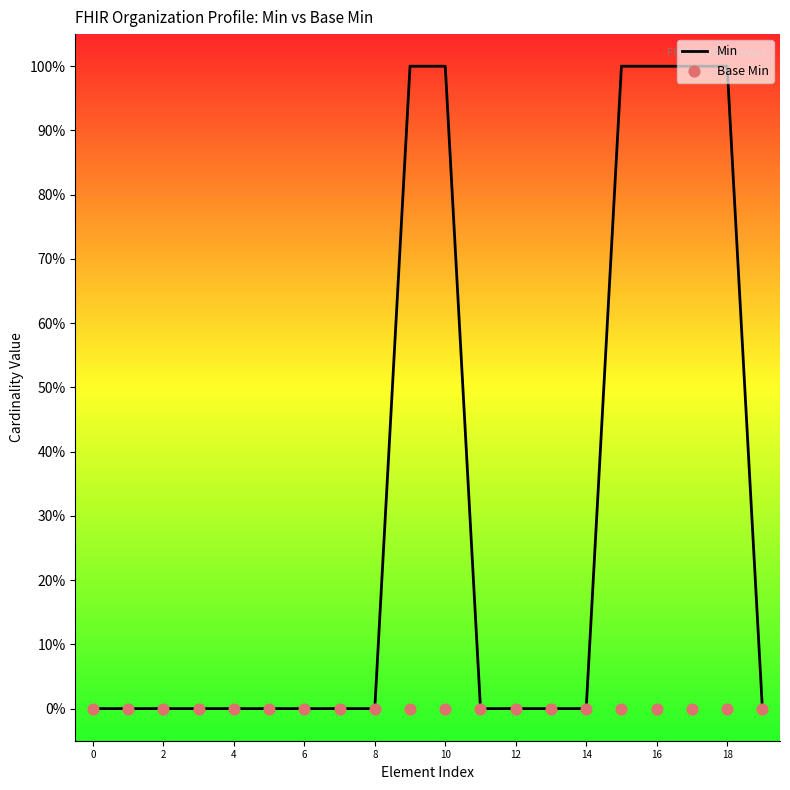

Which series contains the highest Y value?

Min